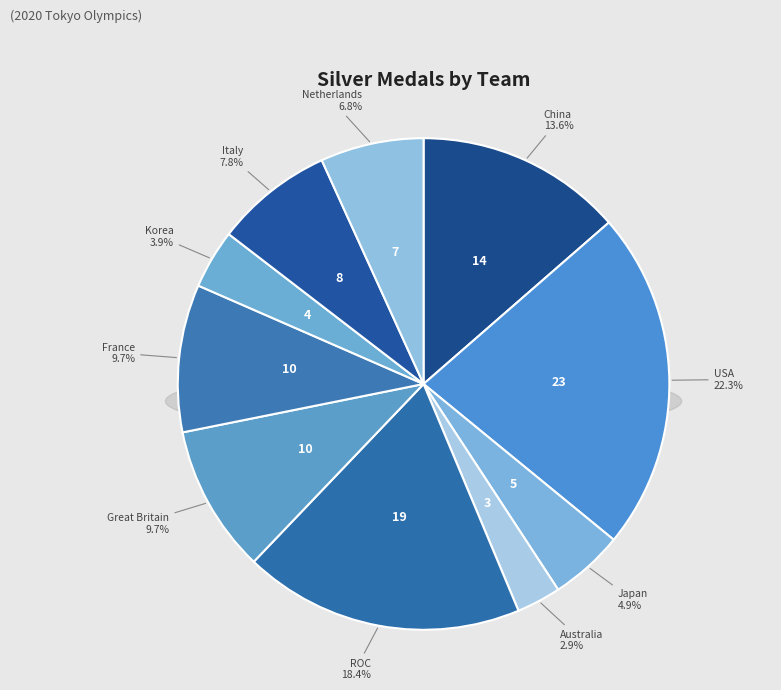

Which category has the smallest portion of the pie?

Australia